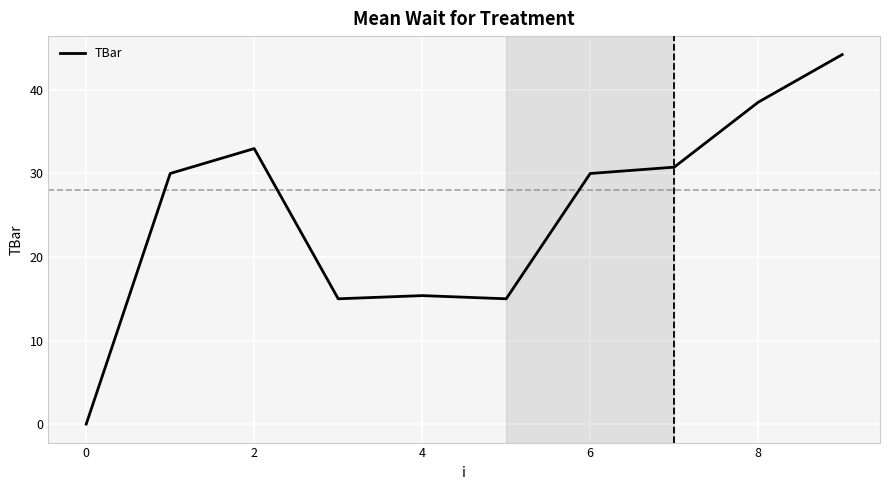

What is the difference between the maximum and minimum values?

44.2